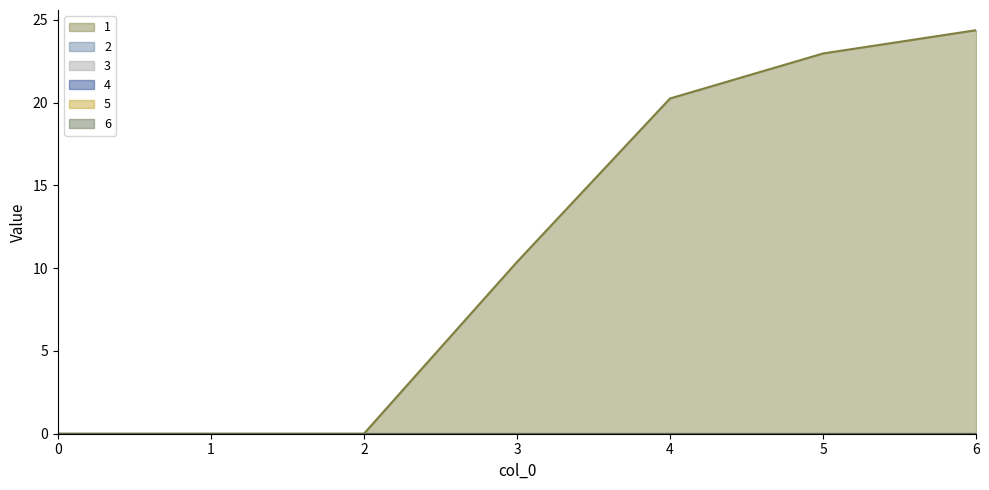

List the series in order of their peak value, highest first.

1, 2, 3, 4, 5, 6